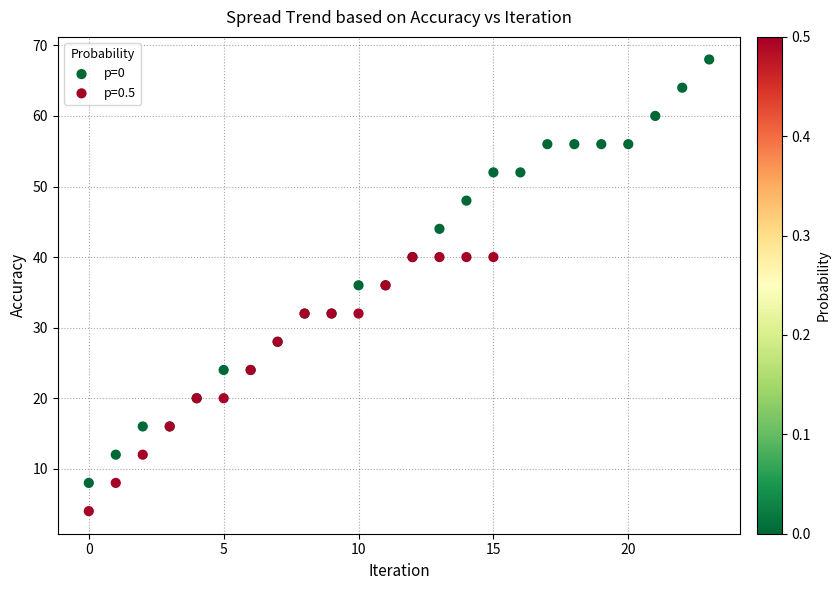

Which series has the widest spread of Y values?

p=0